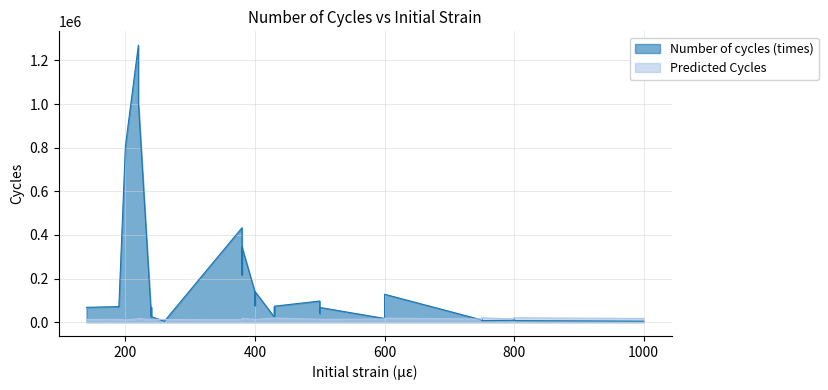

Reading left to right, extract all data points from this chart.

Number of cycles (times): 0=40150.0	1=67400.0	2=10250.0	3=96590.0	4=8140.0	5=4450.0	6=74200.0	7=140350.0	8=137850.0	9=16820.0	10=28800.0	11=127800.0	12=17350.0	13=9610.0	14=8280.0	15=15430.0	16=807000.0	17=433000.0	18=17700.0	19=344000.0	20=216000.0	21=15100.0	22=6900.0	23=1270000.0	24=1010000.0	25=10000.0	26=7050.0	27=1010000.0	28=73200.0	29=68400.0	30=49700.0	31=36400.0	32=22700.0	33=23610.0	34=75470.0	35=71240.0	36=67950.0	37=25570.0	38=3780.0	39=67760.0
Predicted Cycles: 0=12539.3	1=12484.5	2=14254.5	3=13073.5	4=14999.6	5=16838.5	6=11828.8	7=12066.8	8=12843.3	9=14207.7	10=14148.6	11=18192.6	12=14207.7	13=15566.6	14=14827.6	15=19562.0	16=9795.9	17=10927.4	18=14067.4	19=17042.0	20=17042.0	21=19634.8	22=19634.8	23=15731.3	24=15731.3	25=19740.9	26=19740.9	27=17398.3	28=18785.3	29=18785.3	30=18785.3	31=18785.3	32=18785.3	33=10395.6	34=12598.6	35=12663.2	36=12512.3	37=13015.0	38=12244.7	39=12276.5